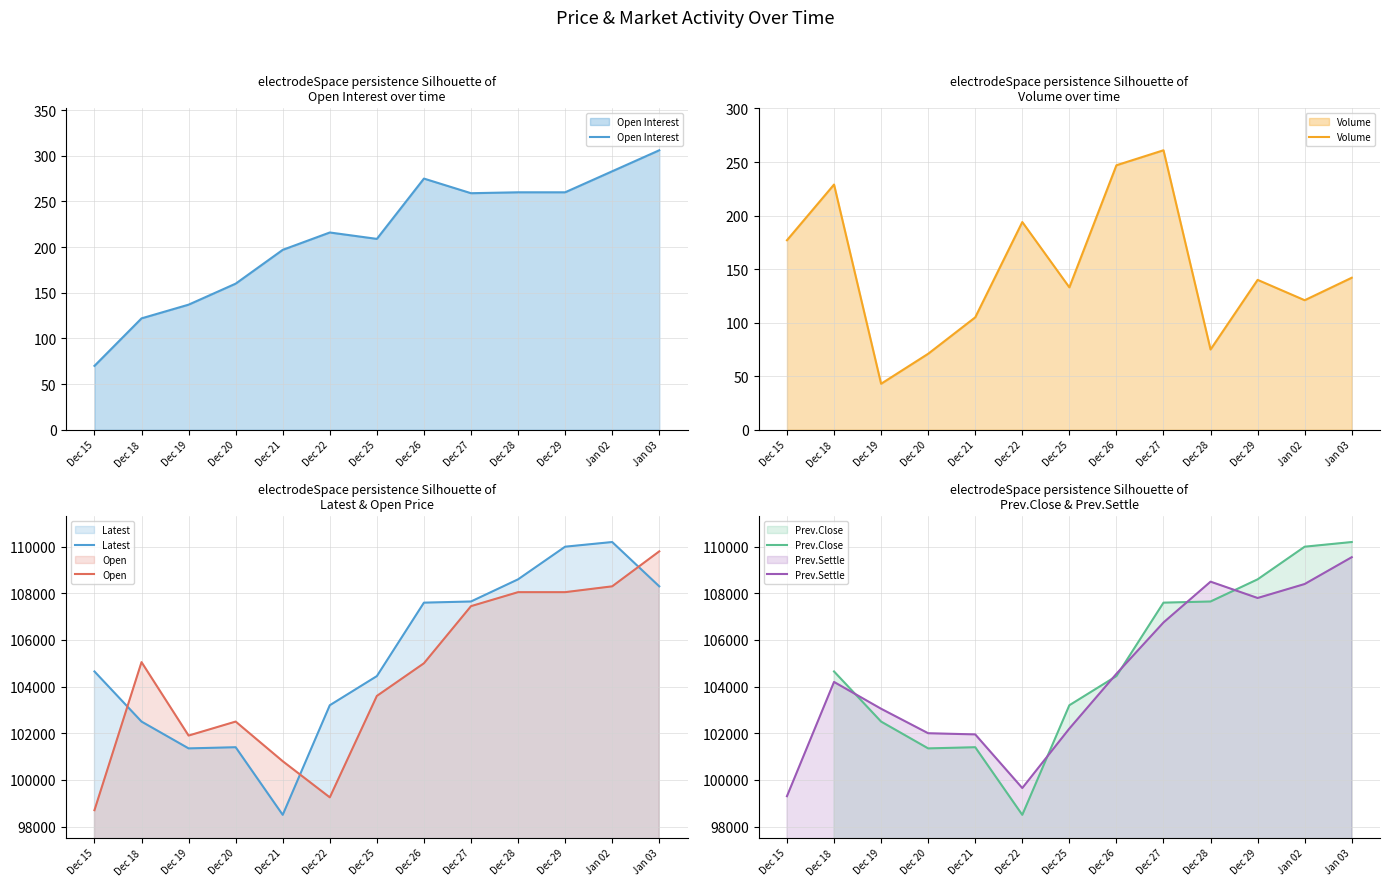

Which has a higher value, Jan 02 or Dec 21?

Jan 02